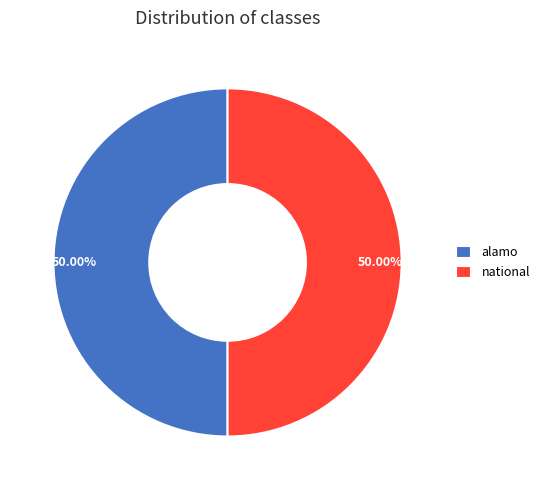

What percentage is the national slice, to the nearest percent?

50%